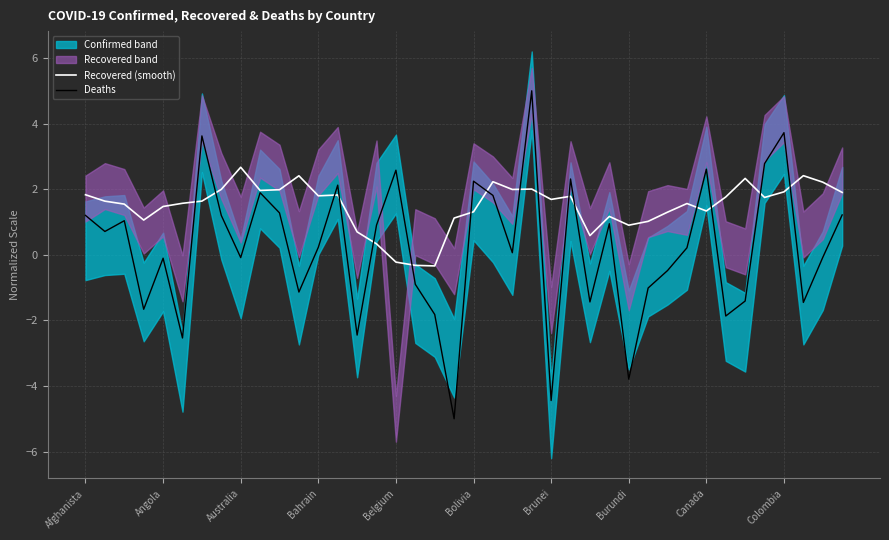

What is the average value of the Deaths series?

0.2